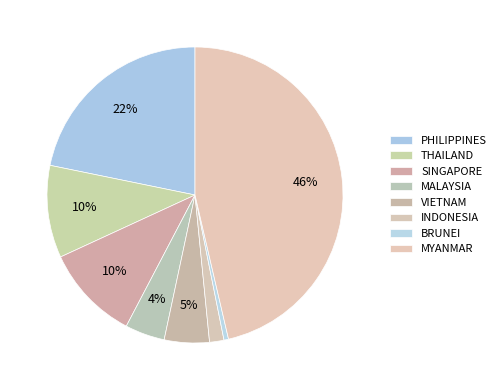

To the nearest percent, what is the average slice percentage?

13%